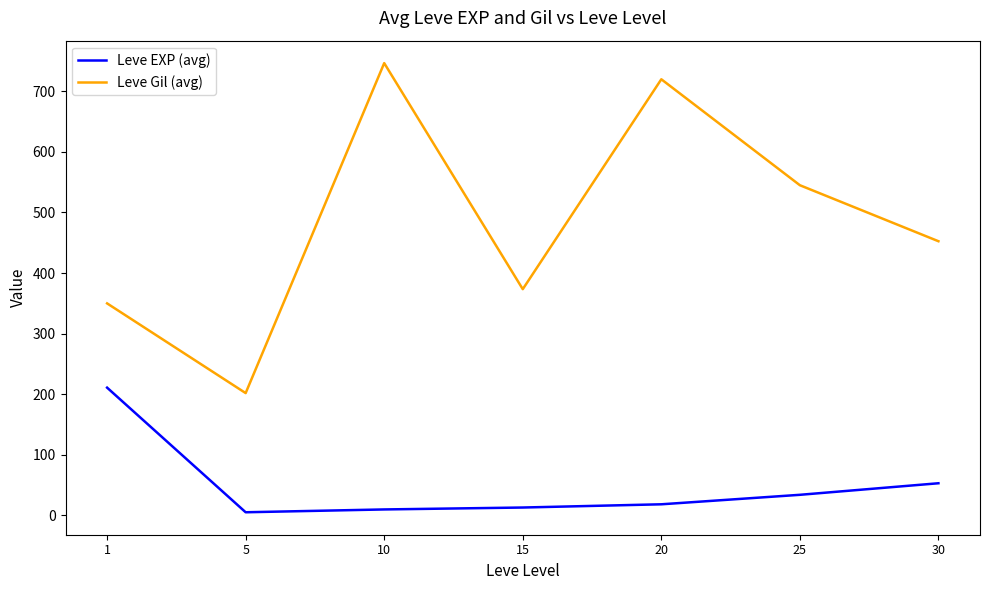

List the series in order of their peak value, highest first.

Leve Gil (avg), Leve EXP (avg)